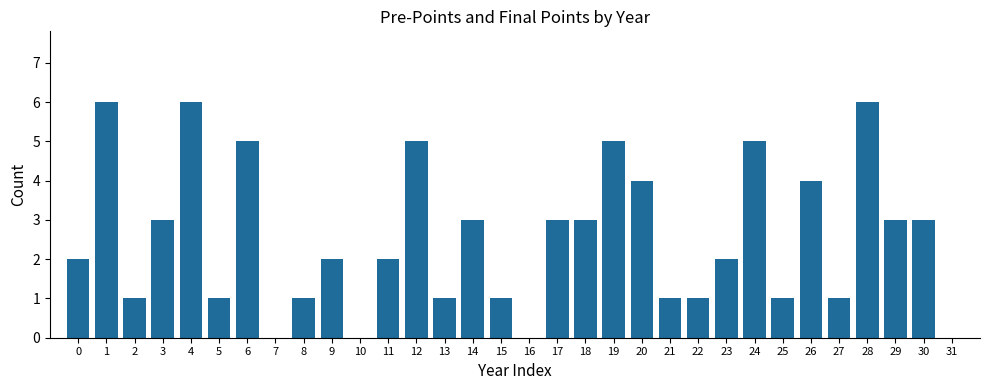

What is the change in value from 5 to 17?

+2